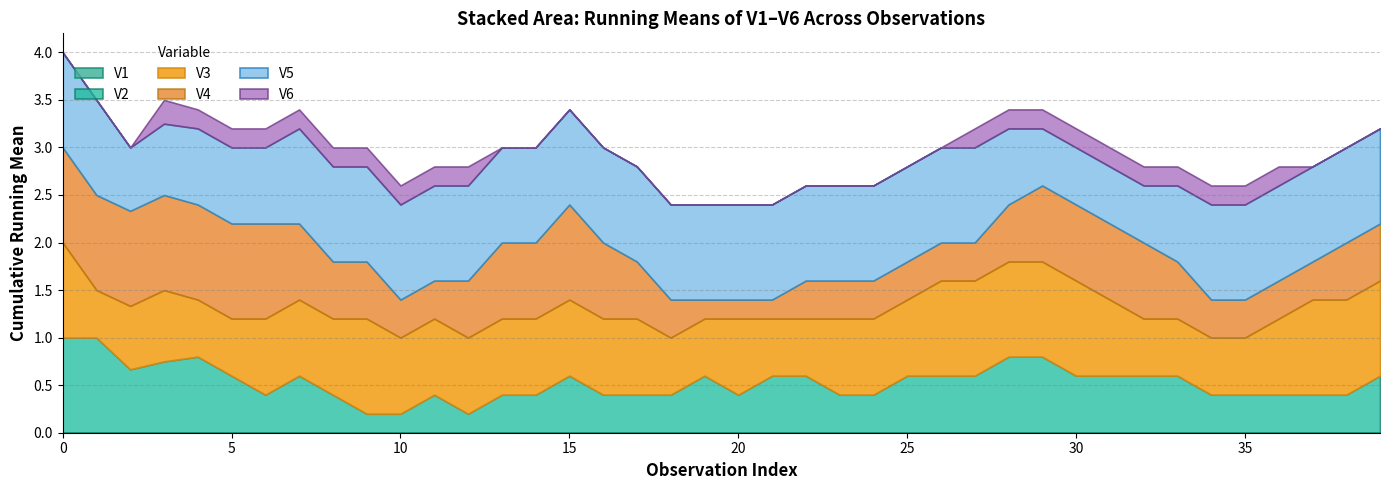

What is the sum of all V2_mean values?

5.2